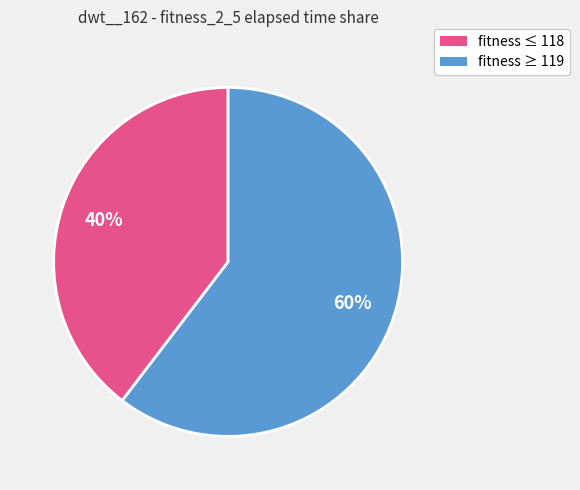

Is there any slice that represents more than half of the pie?

Yes